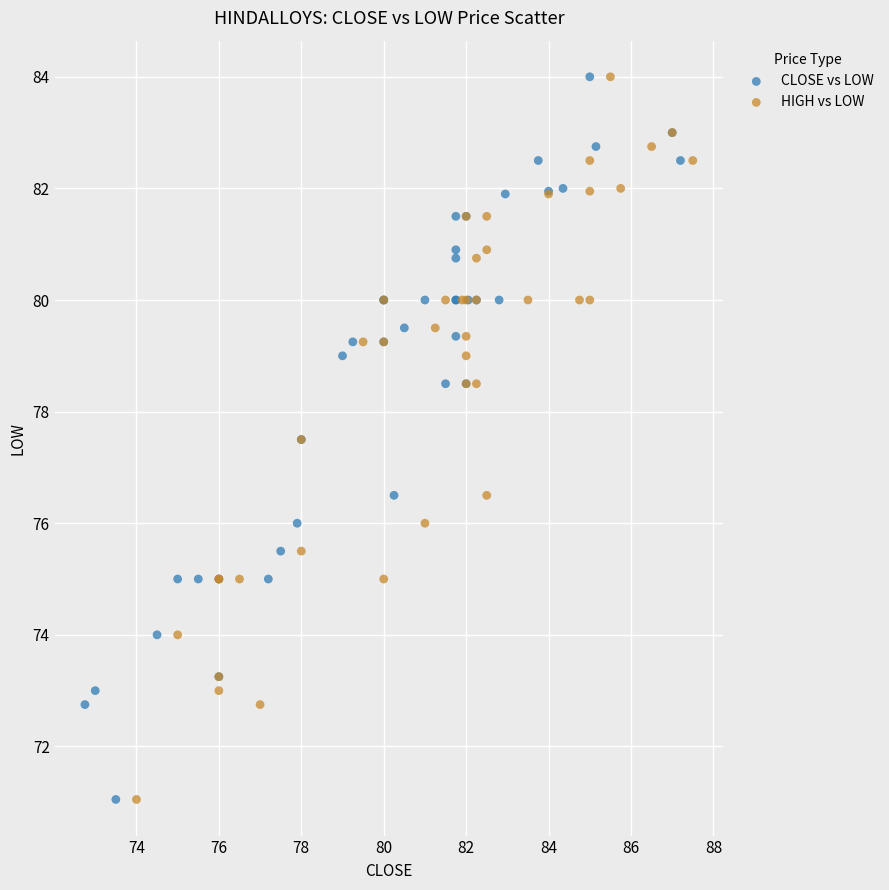

What are all the series names shown in the legend?

CLOSE vs LOW, HIGH vs LOW